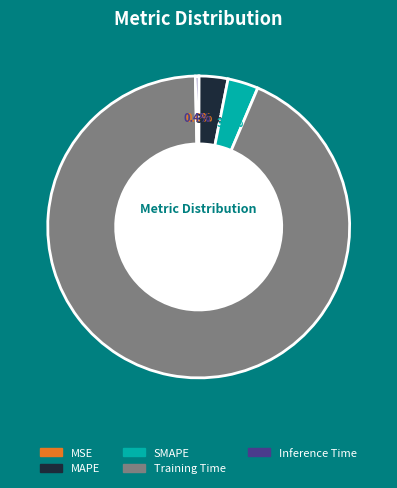

Between Inference Time and MAPE, which is larger?

MAPE